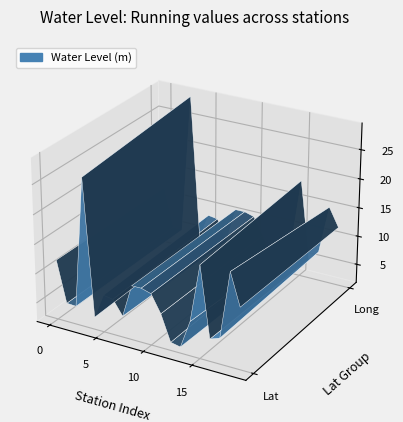

Reading right to left, what are all the values shown in this chart?

water_level: 11.9	17.0	5.9	4.8	18.6	6.9	2.7	3.7	8.5	10.5	11.0	11.0	4.9	7.8	8.1	4.5	28.8	4.6	5.7	11.2
lat: 22.1	22.2	22.2	22.6	21.8	22.4	22.2	21.5	21.6	22.0	22.0	22.1	22.4	22.1	22.1	21.6	21.8	22.3	21.6	22.3
long: 79.0	78.6	79.6	79.2	79.0	78.6	78.5	78.7	78.5	78.9	78.9	78.9	78.8	79.3	79.3	78.8	79.0	79.1	78.4	79.2